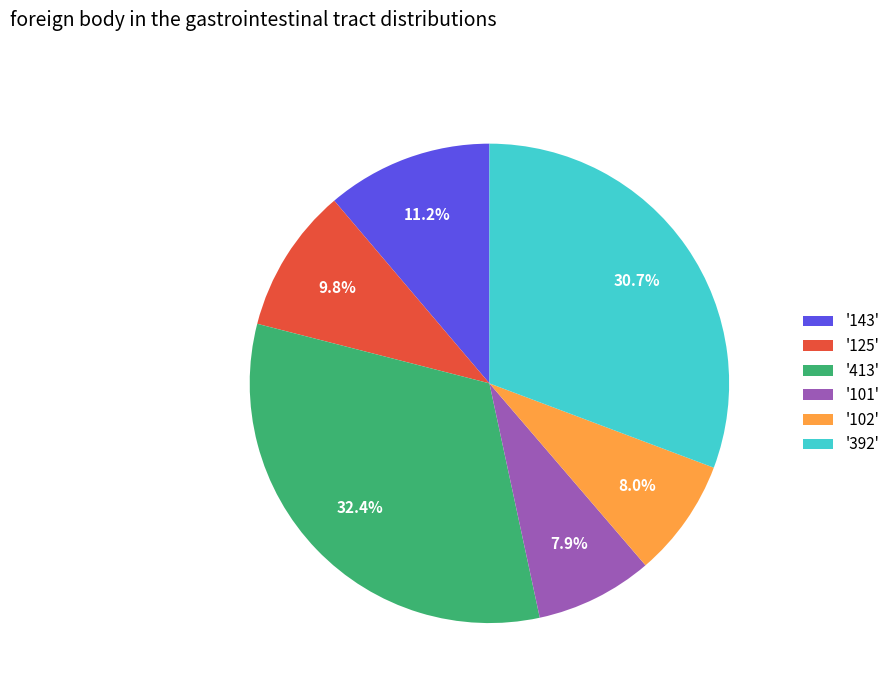

Does '101' represent more than half of the total?

No